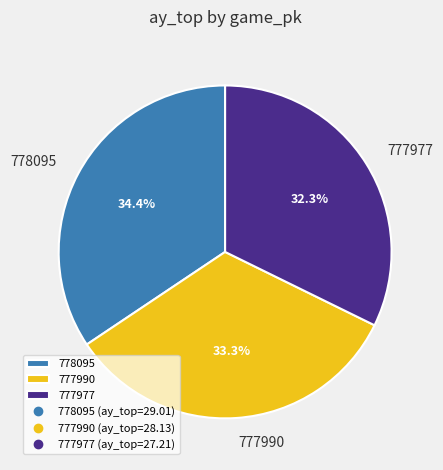

Do 778095 and 777990 together represent more than half of the pie?

Yes